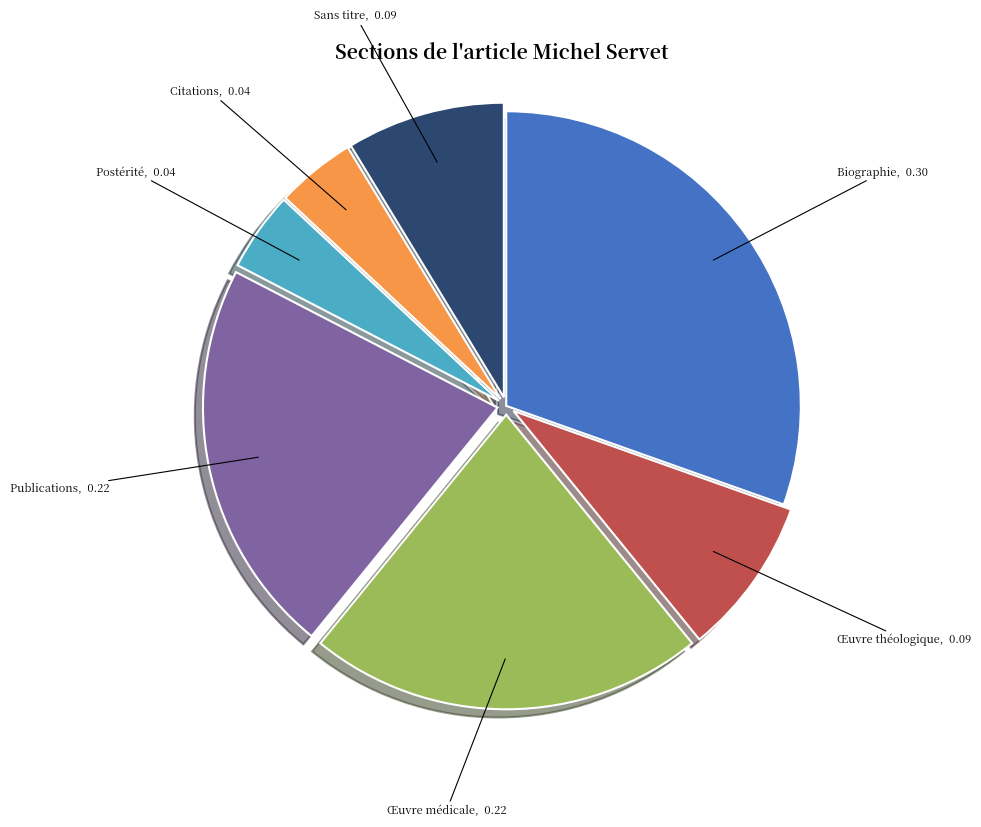

Is it true that Publications is 16% of the pie?

False